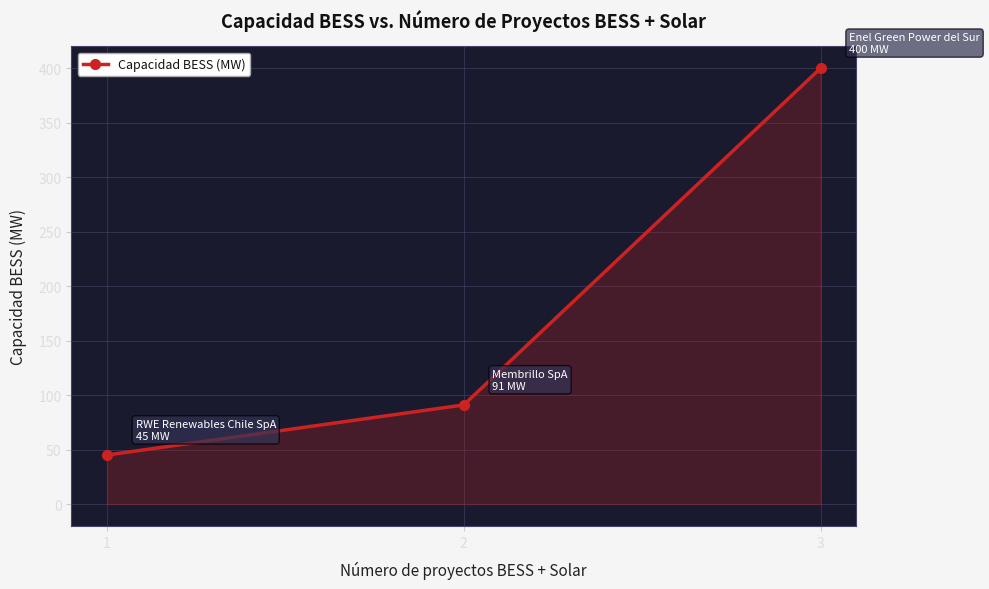

Reading left to right, what are all the values shown in this chart?

1=45	2=91	3=400